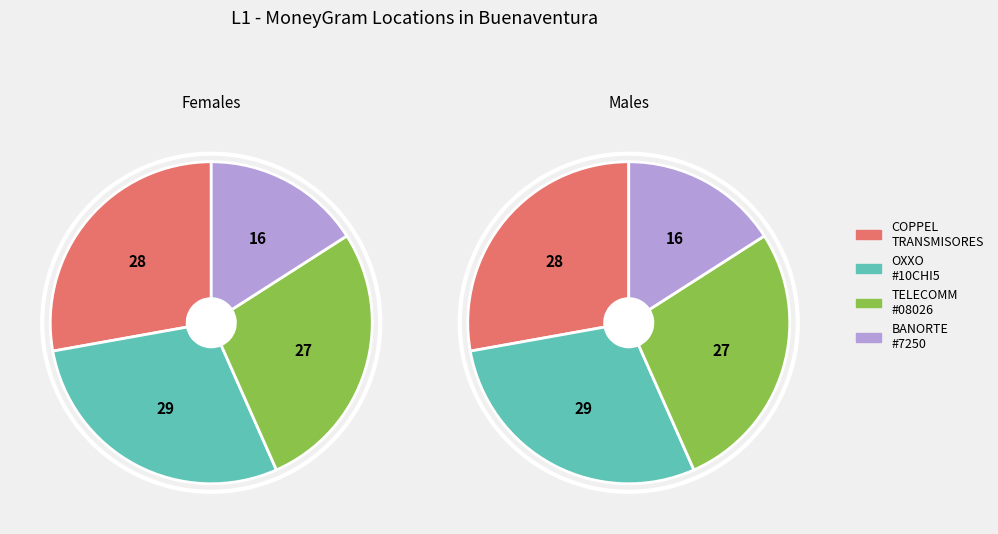

Combined, what portion of the pie is COPPEL TRANSMISORES - BUENAVENTURA and CADENA COMERCIAL OXXO SA DE CV - #10CHI5?

56.6%